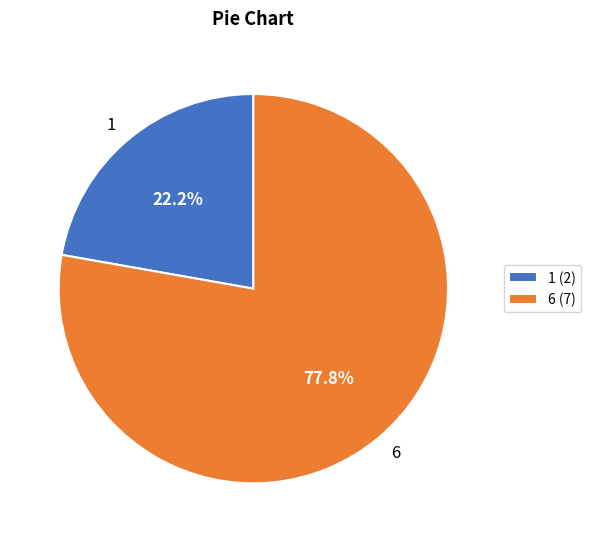

True or false: 6 accounts for 78% of the total.

True